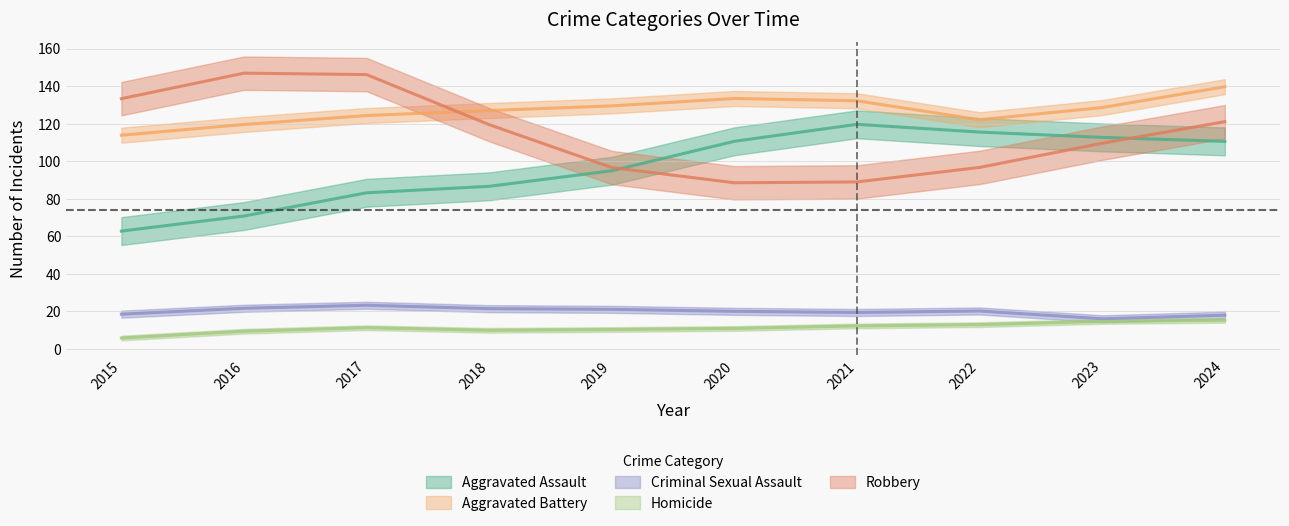

Where does the Aggravated Battery series first go above 129?

2020